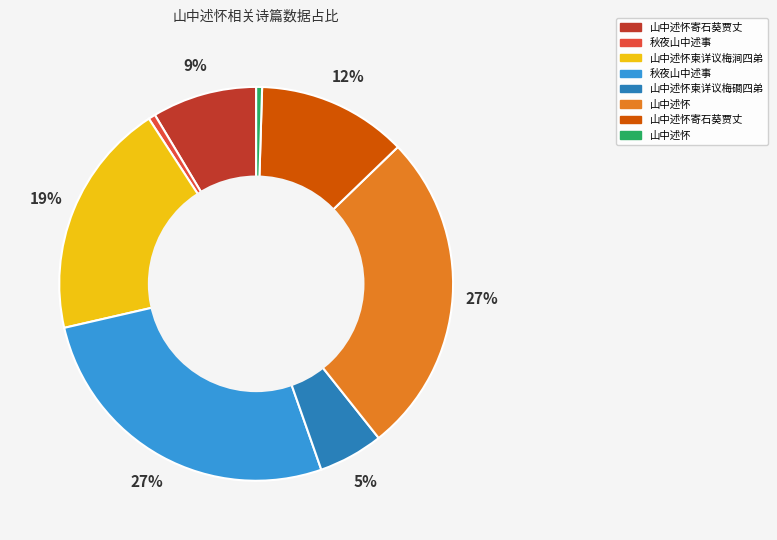

To the nearest percent, what is the average slice percentage?

12%